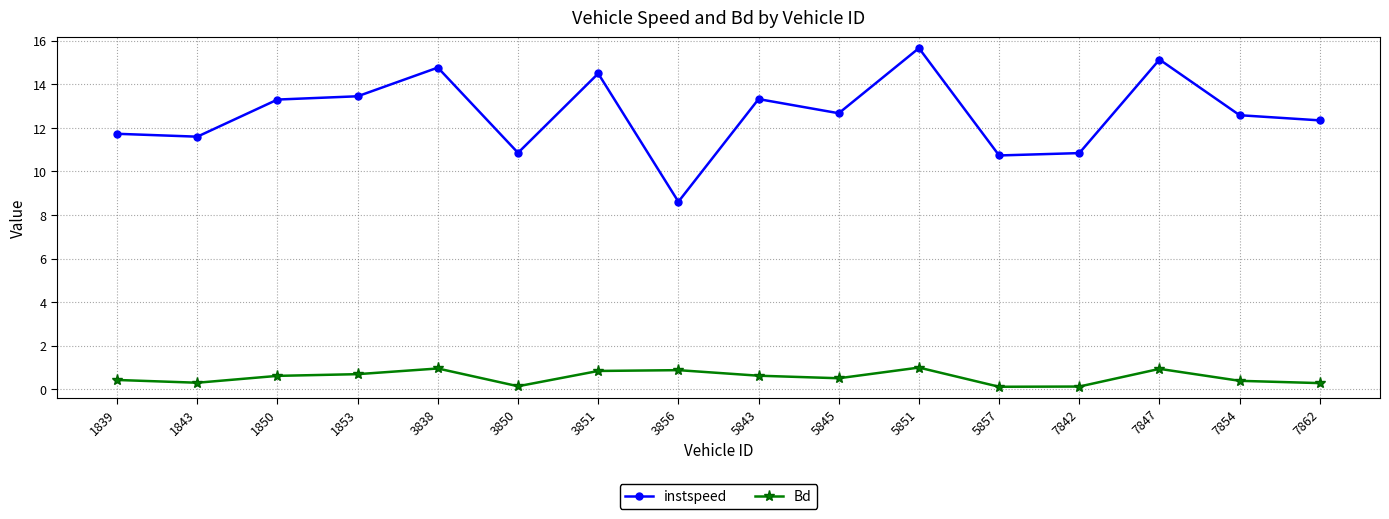

Is the value of Bd at 3851 greater than the value of instspeed at 5845?

No